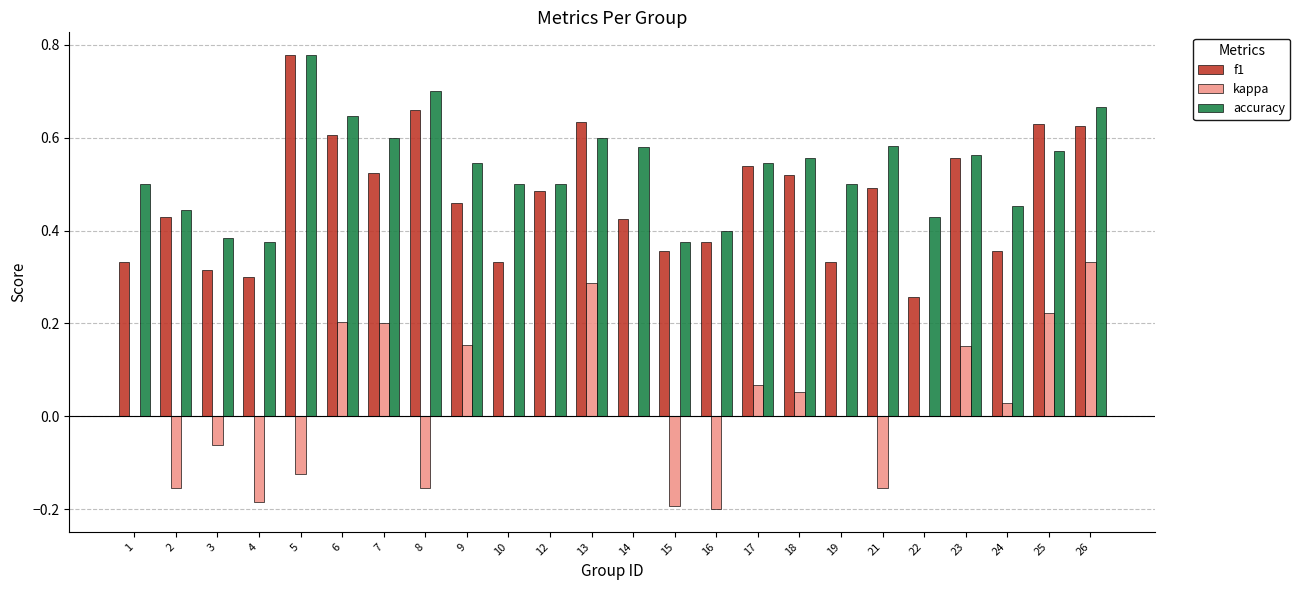

Between 1 and 14, which series saw the biggest shift?

f1